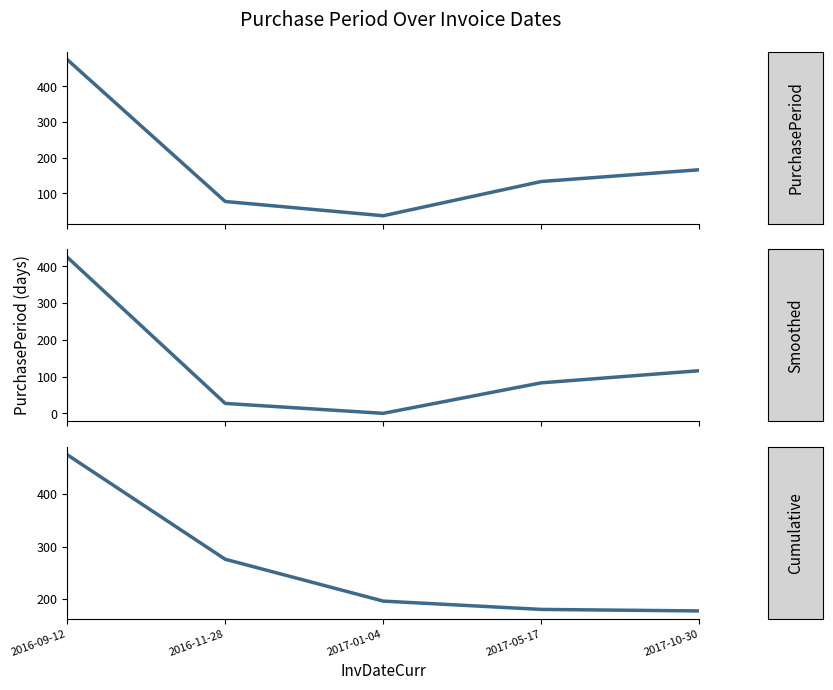

In Smoothed, how many points are lower than both neighbors (excluding endpoints)?

1